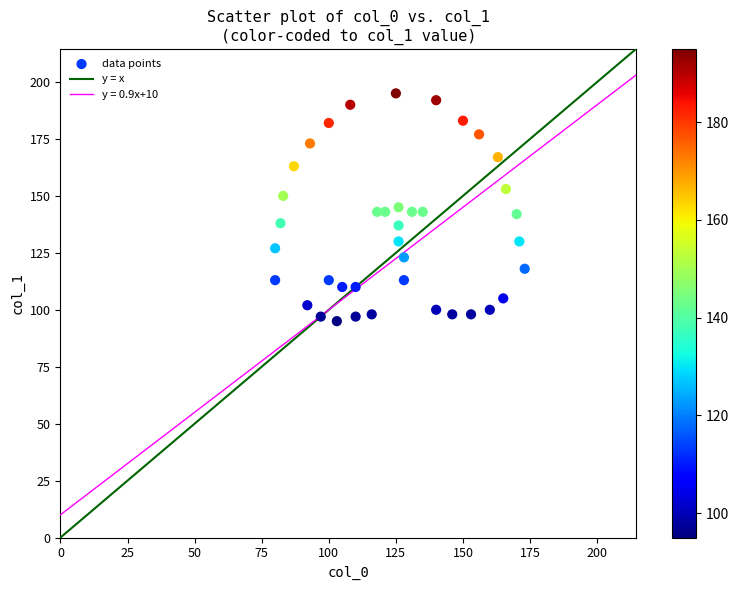

What is the range of X values (max minus min)?

93